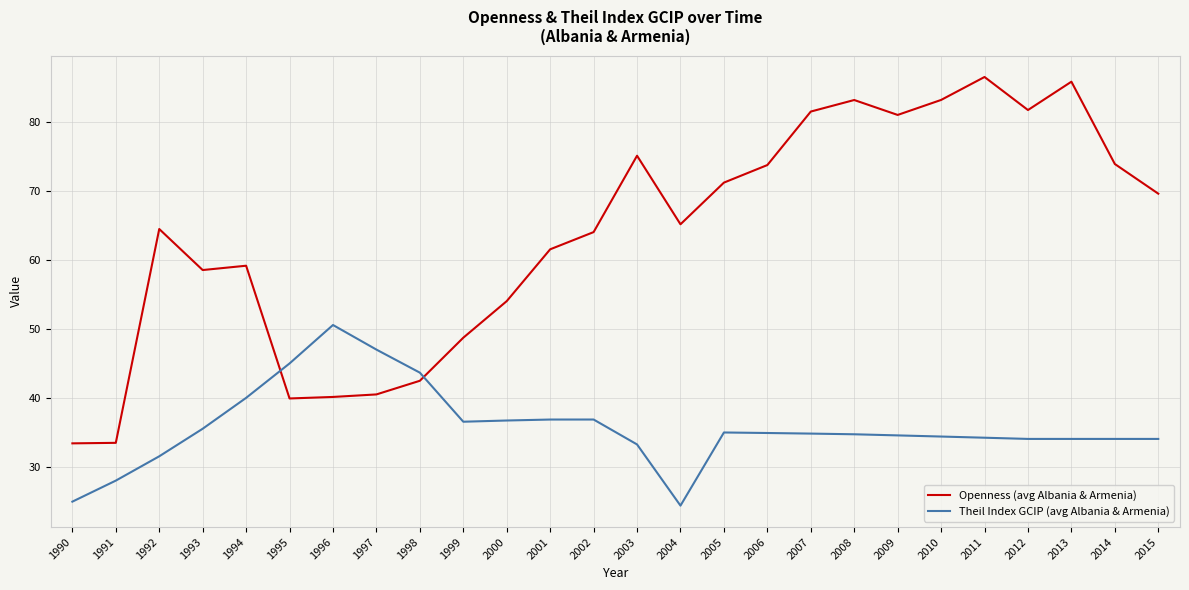

Where is the first local maximum for Theil Index GCIP (avg Albania & Armenia)?

1996